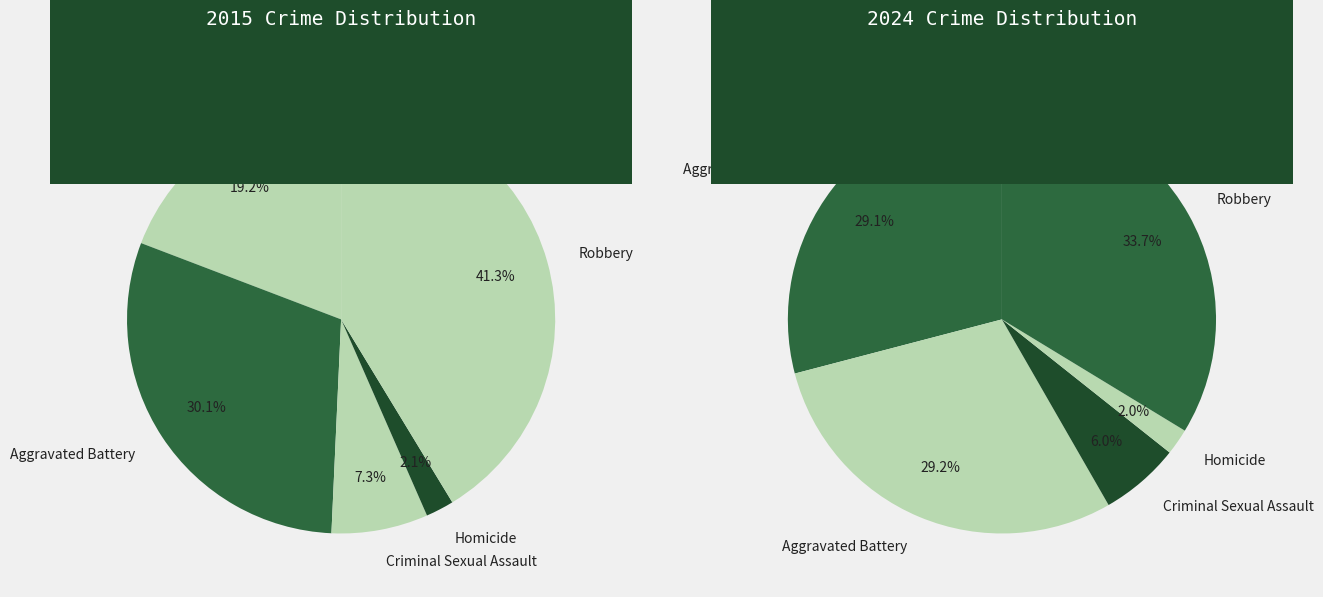

Which category has the biggest portion of the pie?

Robbery